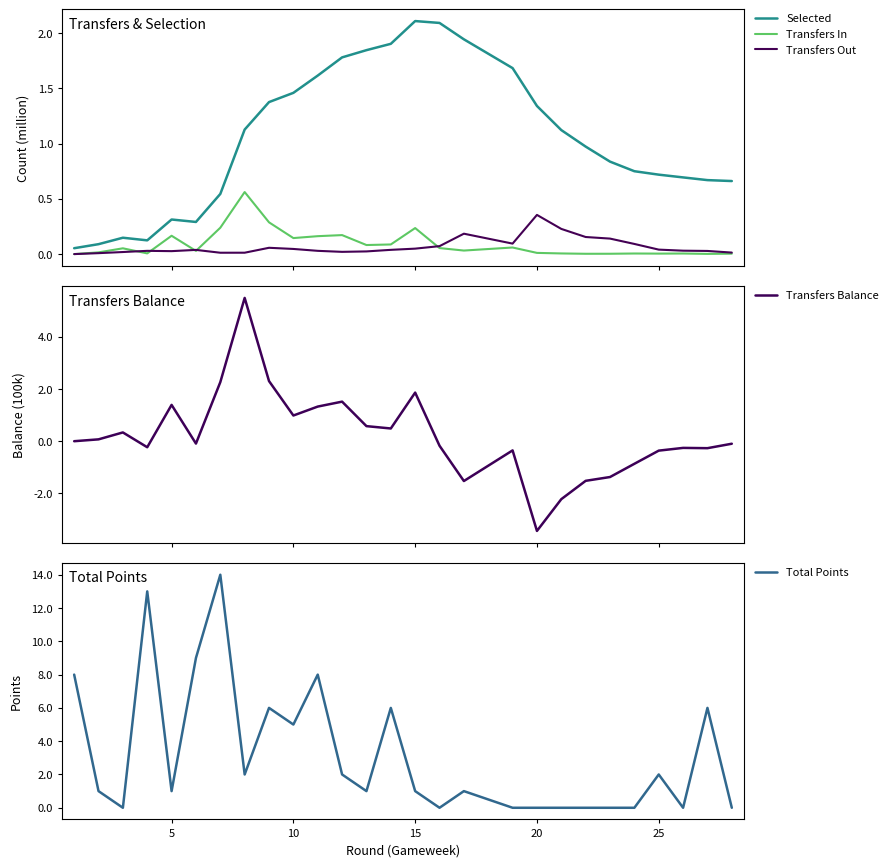

What is the difference between the highest and lowest values at 5?

1.0